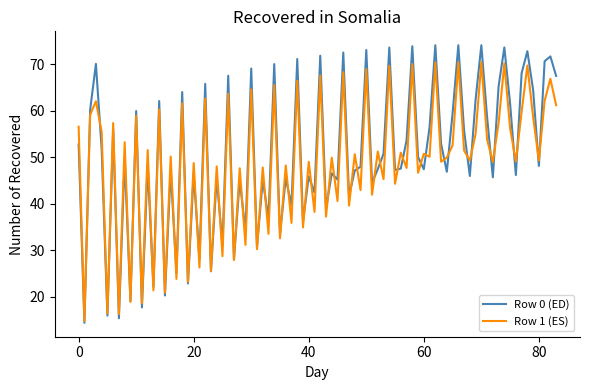

Which series has the largest range (max minus min)?

Row 0 (ED)